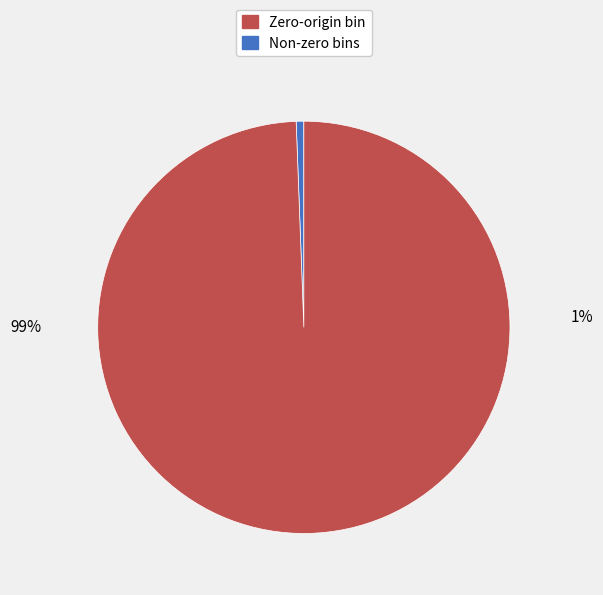

Is there any slice that represents more than half of the pie?

Yes